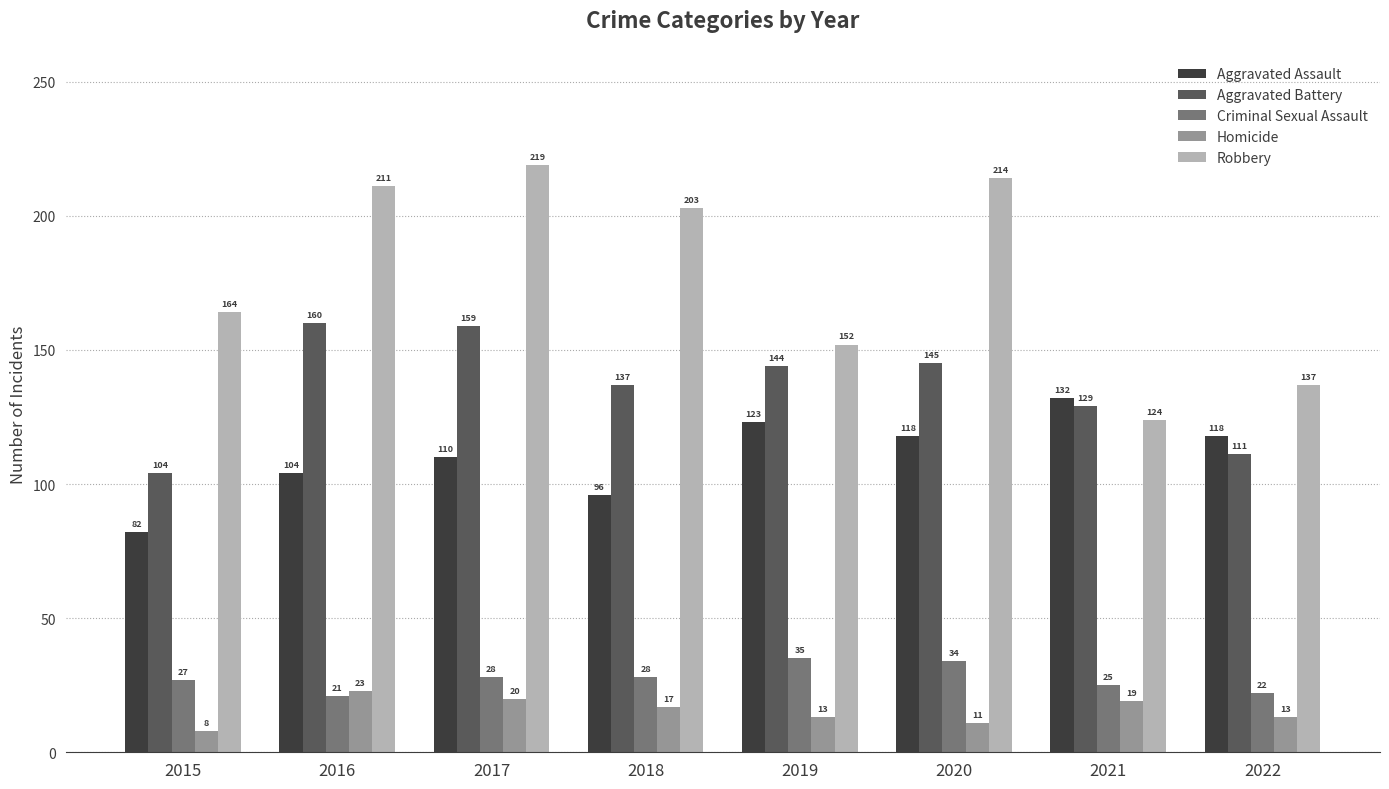

What is the approximate value of Aggravated Assault at 2017, to the nearest 5?

110